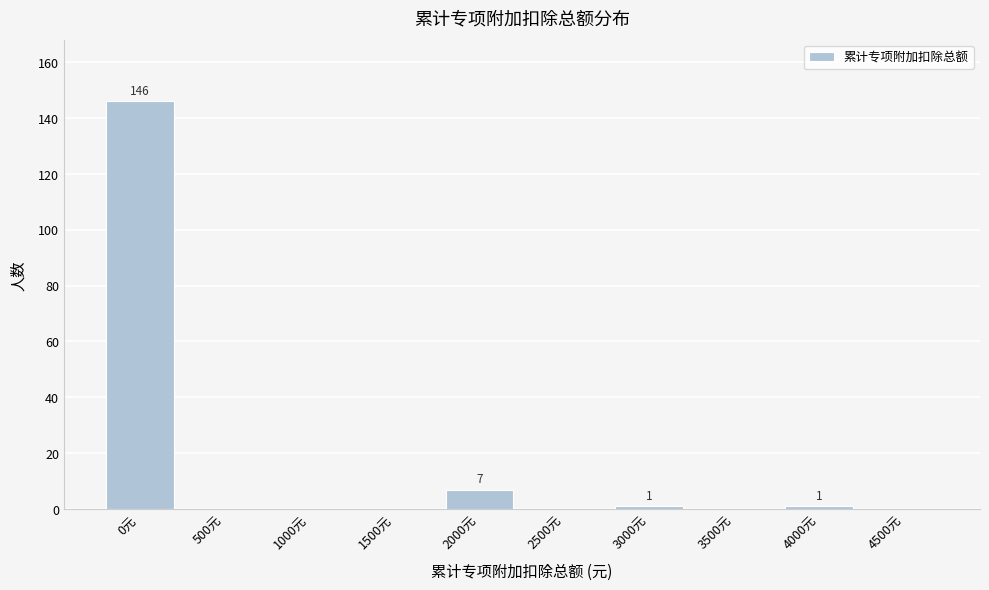

Reading left to right, extract all data points from this chart.

0元=146	500元=0	1000元=0	1500元=0	2000元=7	2500元=0	3000元=1	3500元=0	4000元=1	4500元=0